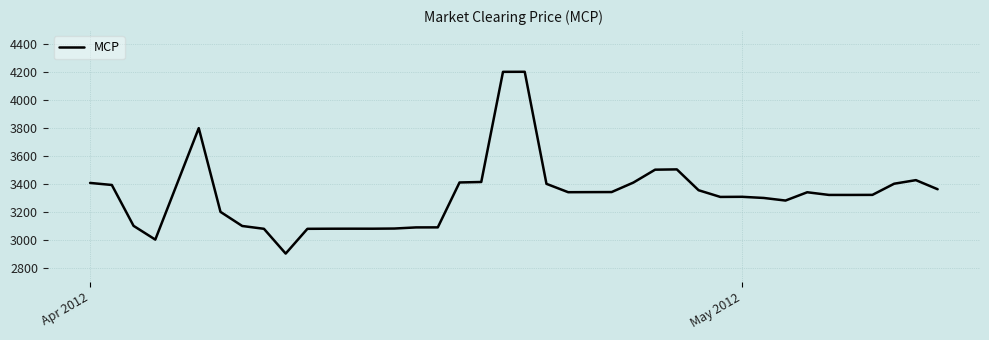

What is the greatest value displayed?

4201.8